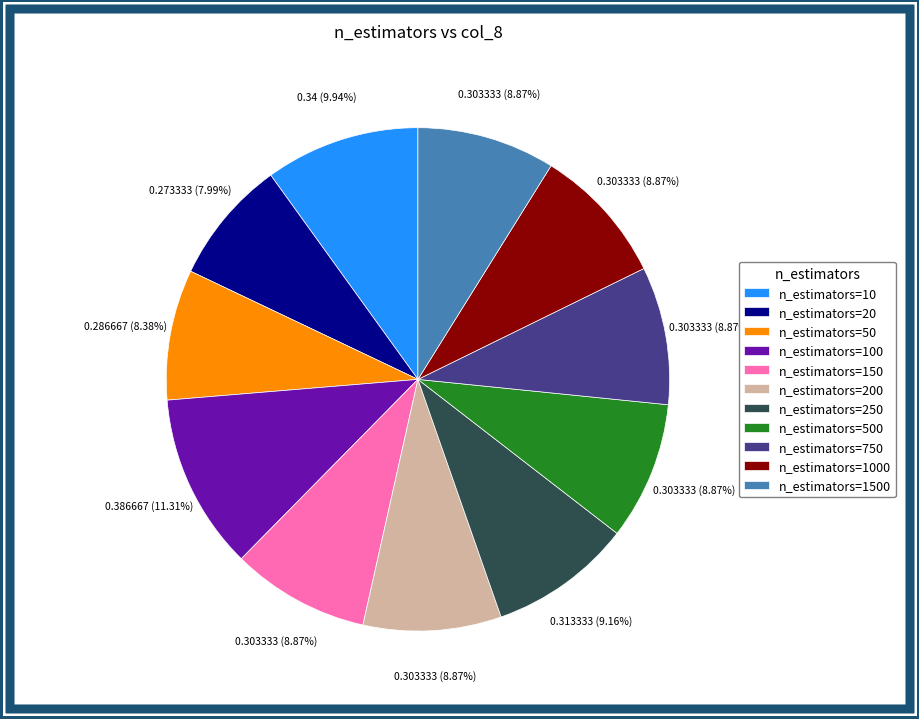

Does any single category account for the majority?

No